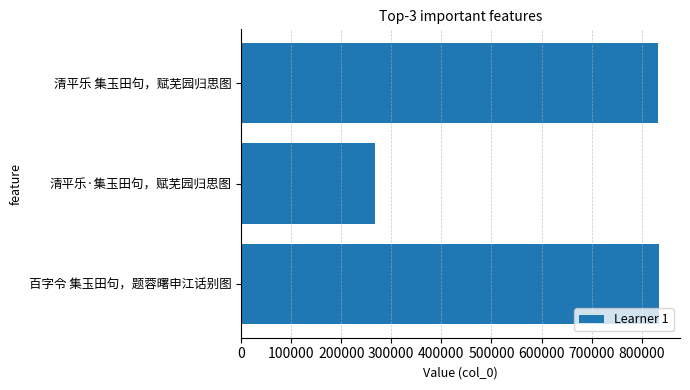

What is the ratio of the value at 清平乐 集玉田句，赋芜园归思图 to the value at 清平乐·集玉田句，赋芜园归思图?

3.1